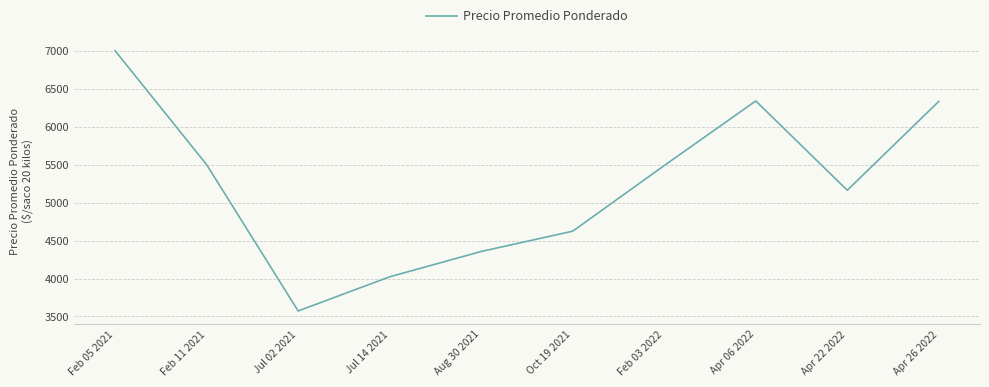

What is the smallest value displayed?

3573.0